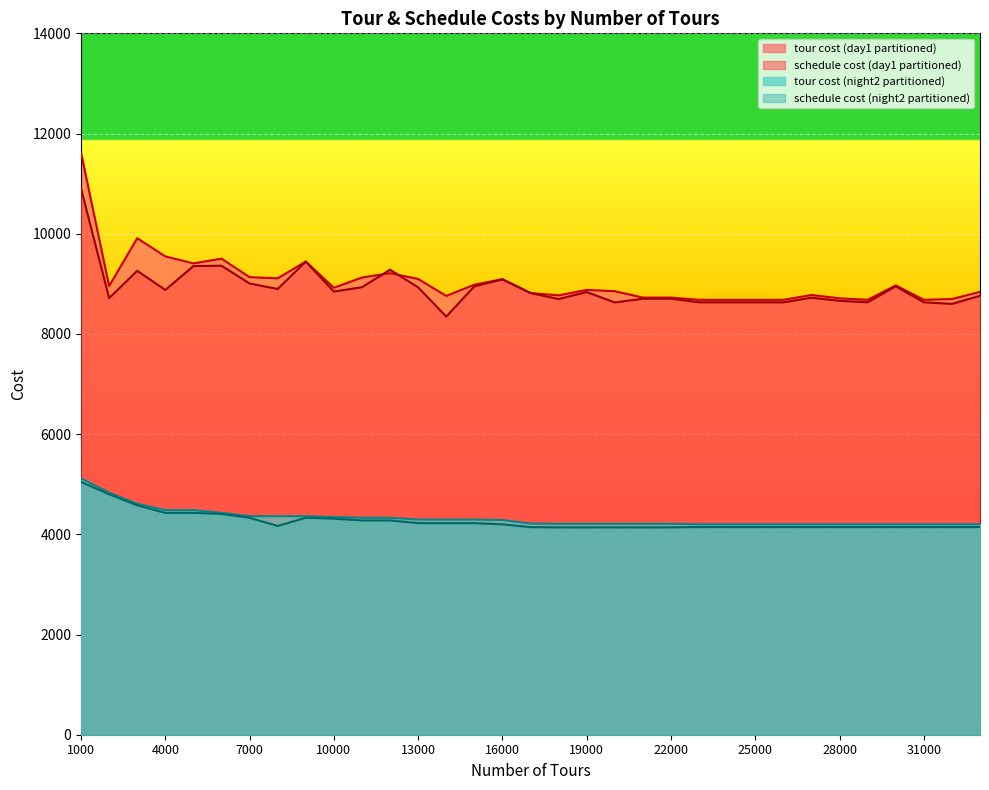

Rank the series by their maximum value, from highest to lowest.

tour cost (day1 partitioned), schedule cost (day1 partitioned), tour cost (night2 partitioned), schedule cost (night2 partitioned)